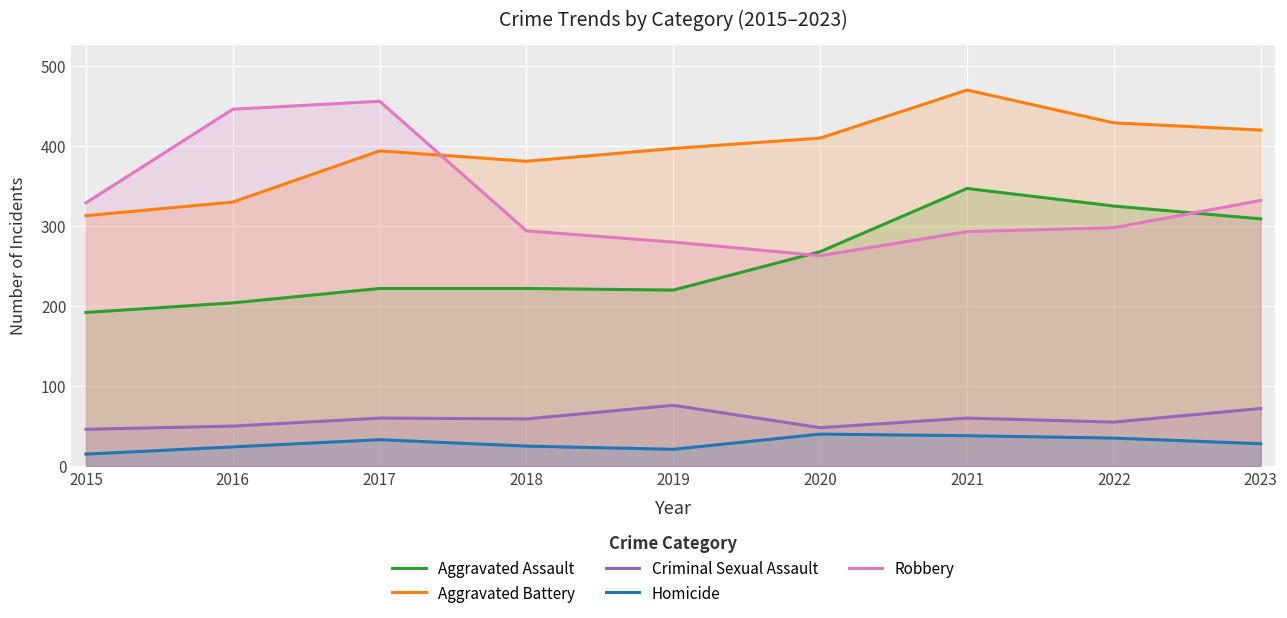

What is the sum of the Criminal Sexual Assault values at 2023 and 2022?

127